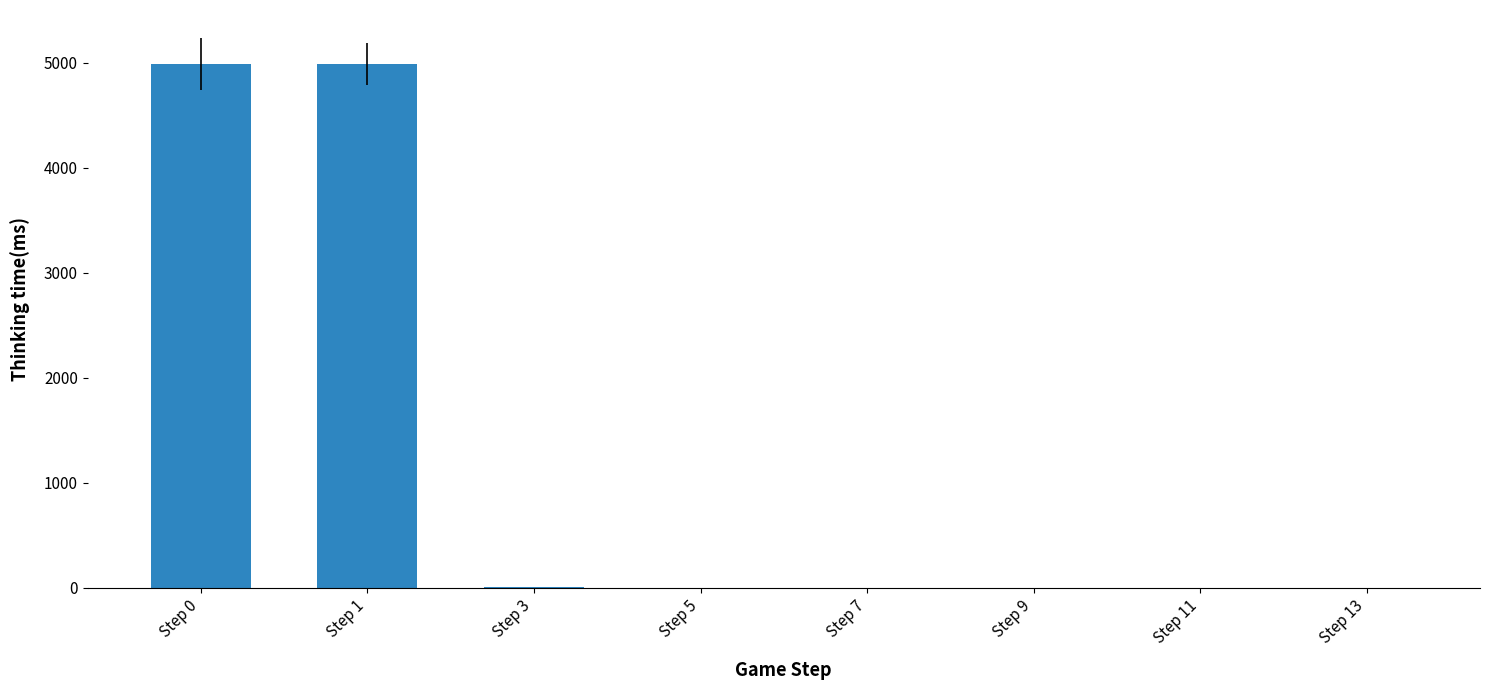

What is the change in value from Step 3 to Step 7?

-9